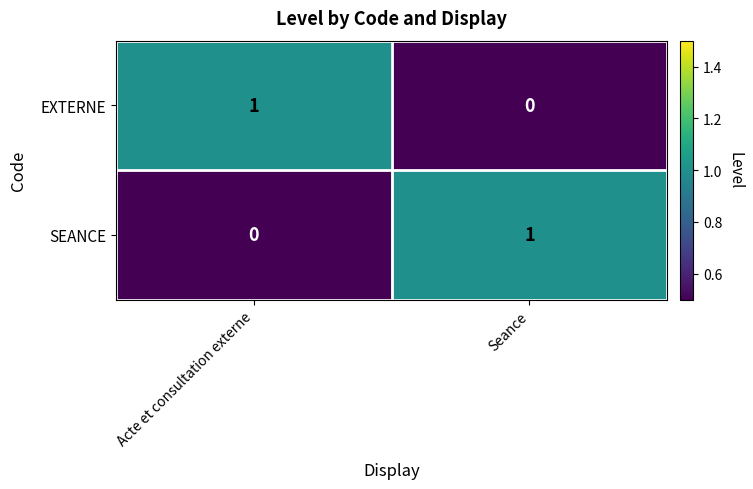

Which category has the lowest value in the EXTERNE series?

Seance